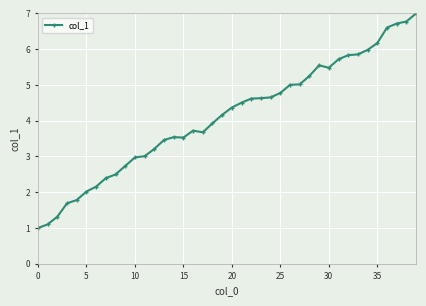

What is the difference between the maximum and minimum values?

6.0